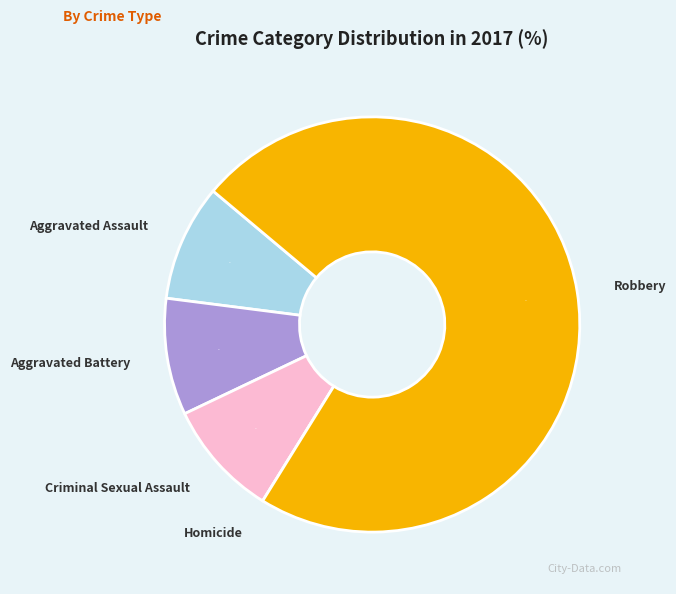

What is the largest slice in the pie chart?

Robbery